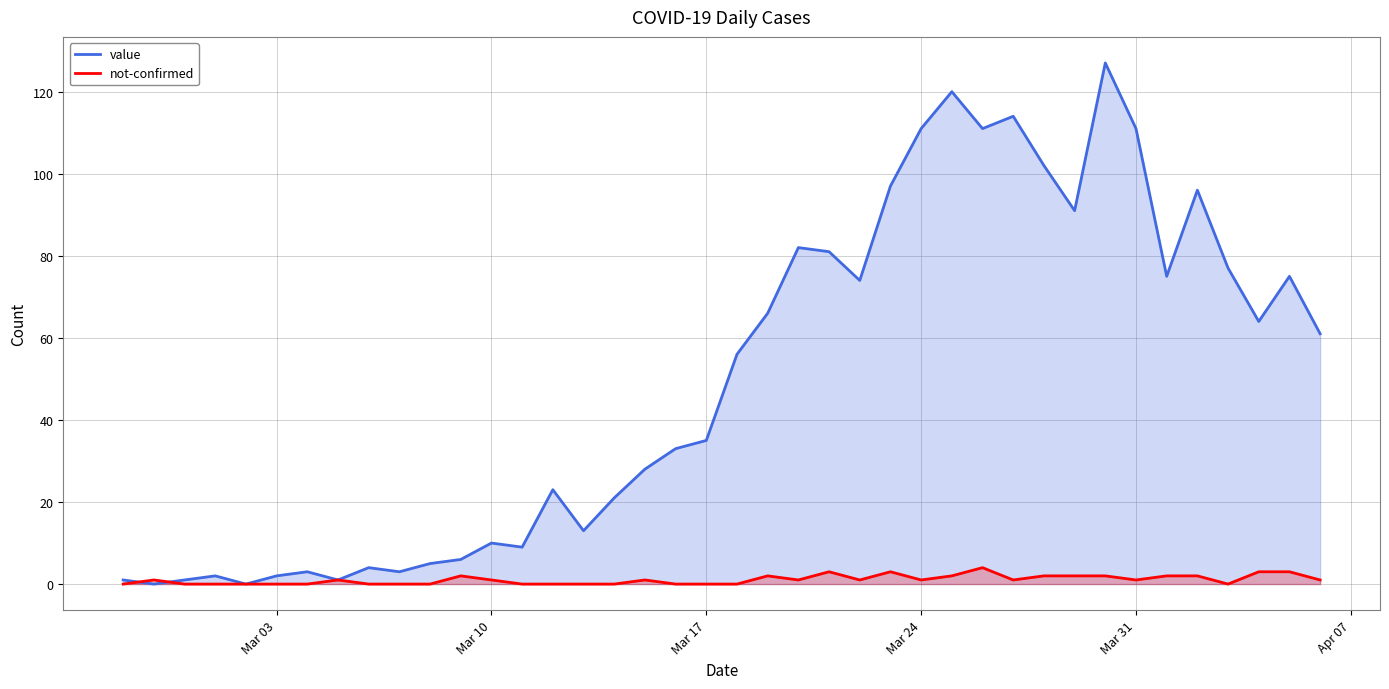

What is the sum of all not-confirmed values?

42